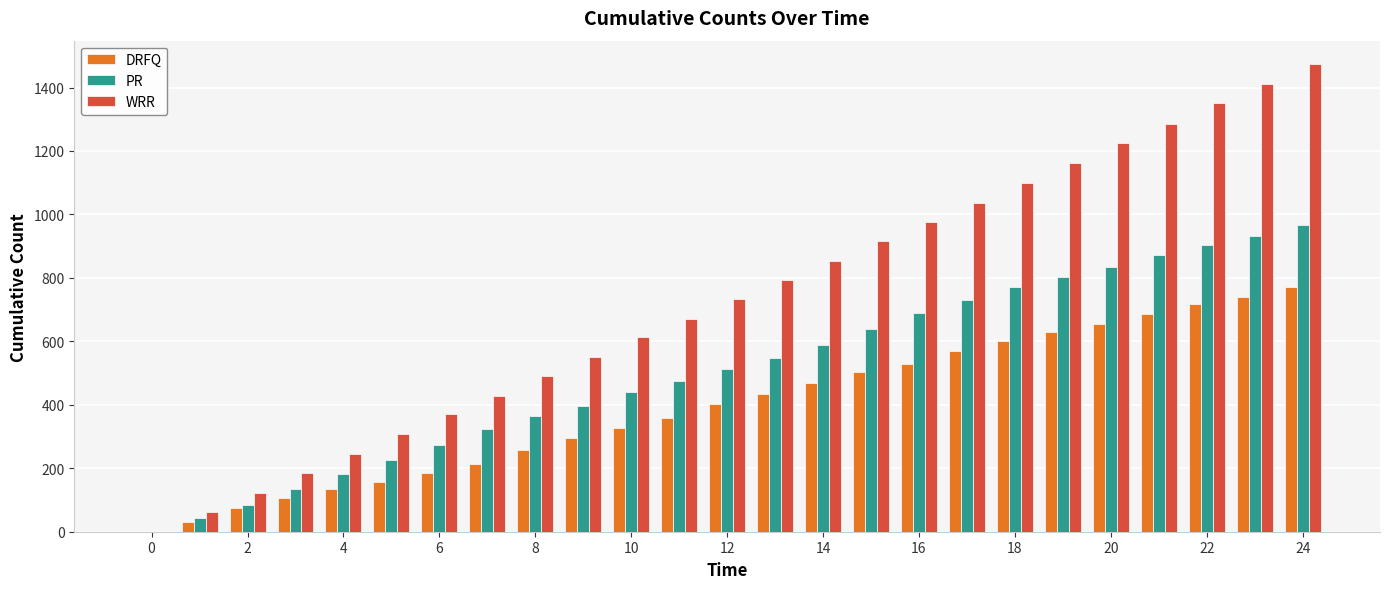

What is the maximum value for DRFQ?

770